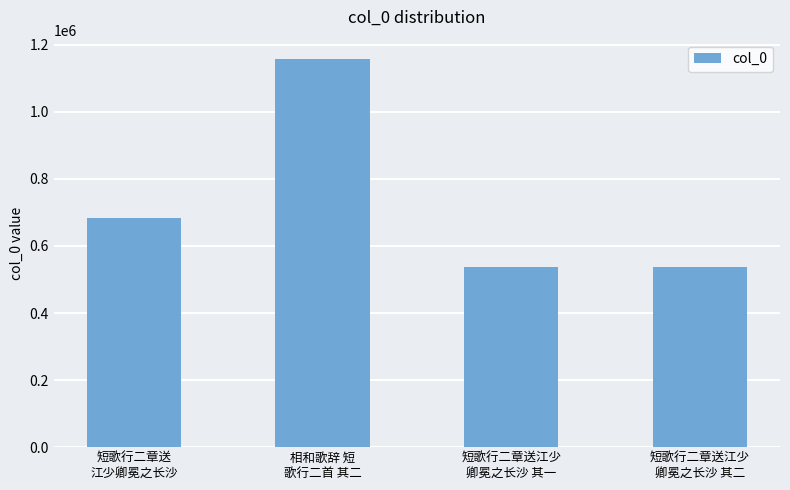

Are the bars horizontal?

No